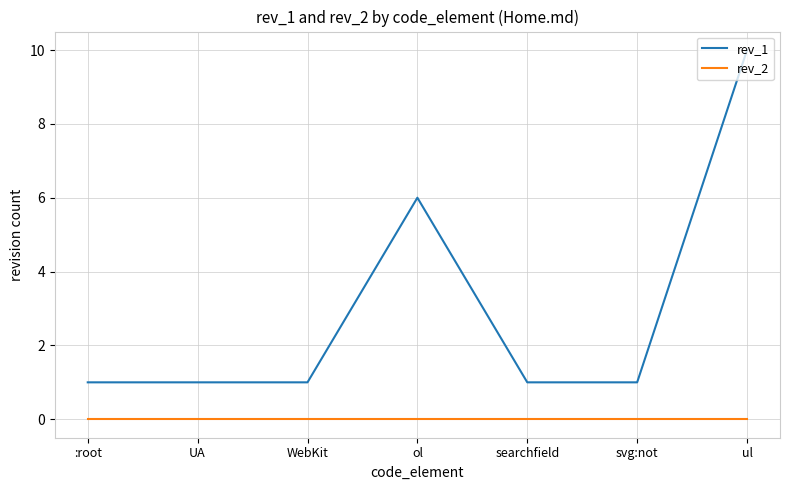

Is it true that rev_2 equals 0 at UA?

True